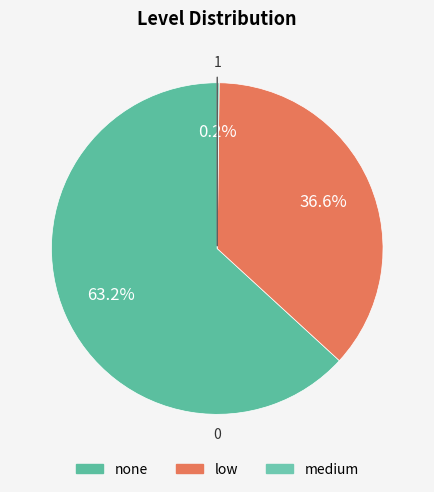

Do low and medium together represent more than half of the pie?

No